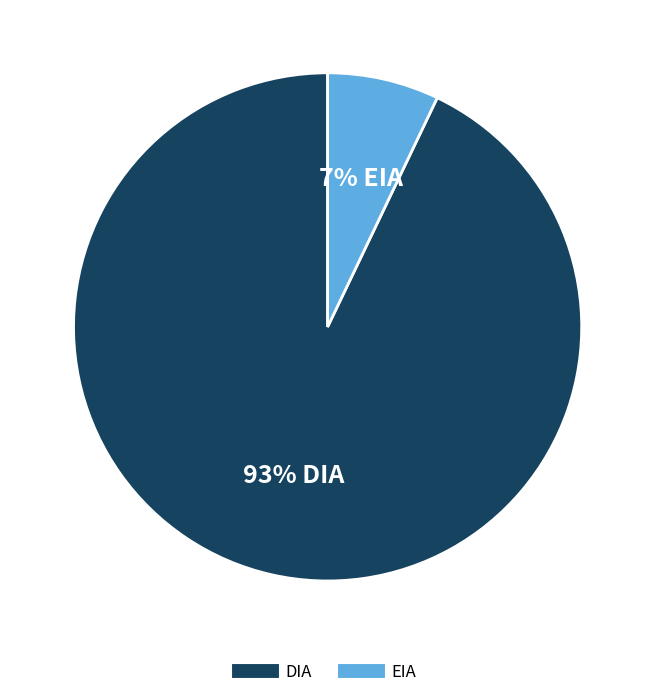

To the nearest percent, what is the difference between the largest and smallest slice percentages?

86%